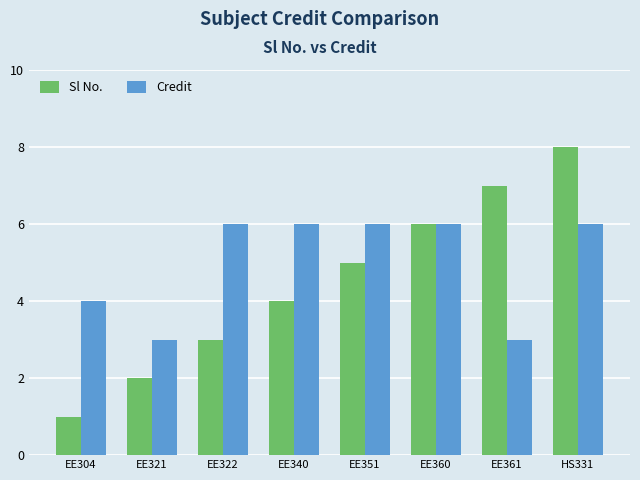

Reading left to right, list all the values displayed in this chart.

Sl No.: EE304=1	EE321=2	EE322=3	EE340=4	EE351=5	EE360=6	EE361=7	HS331=8
Credit: EE304=4	EE321=3	EE322=6	EE340=6	EE351=6	EE360=6	EE361=3	HS331=6